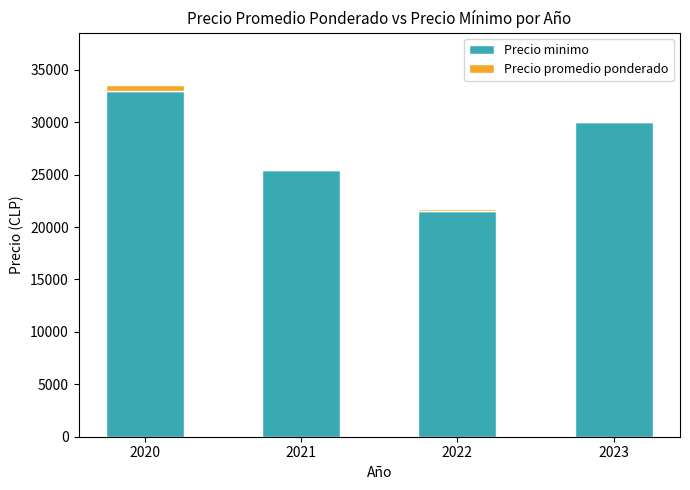

What are all the series names shown in the legend?

Precio minimo, Precio promedio ponderado